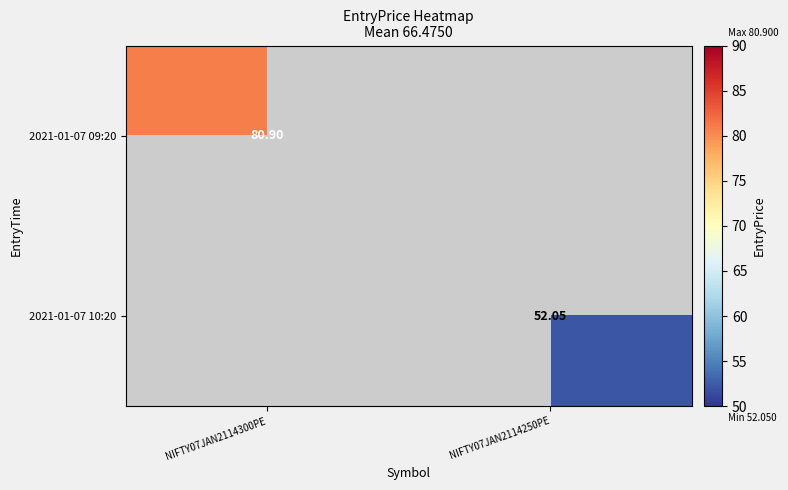

How many values in the 2021-01-07 09:20 series are below 80?

1